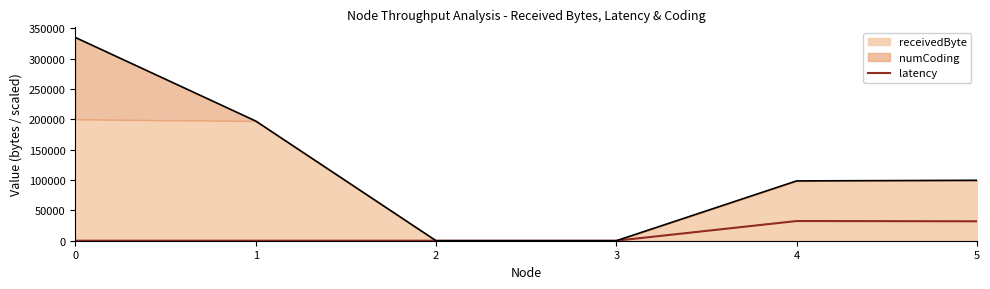

Is it true that numCoding equals 221484.6 at 0?

False